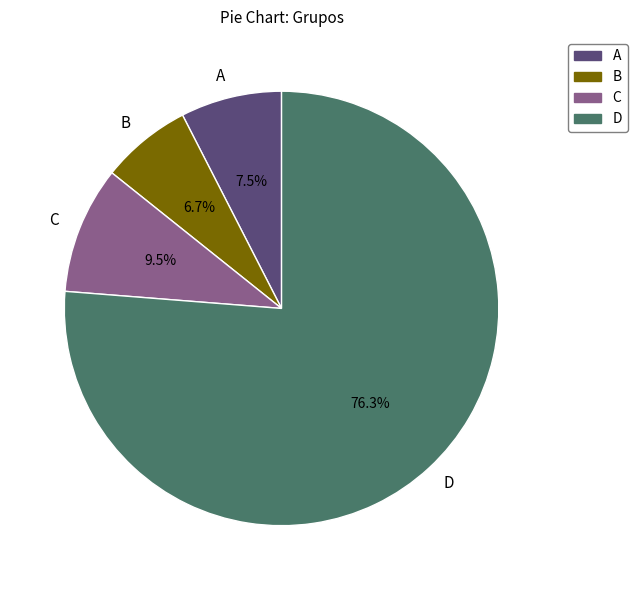

What is the majority slice?

D